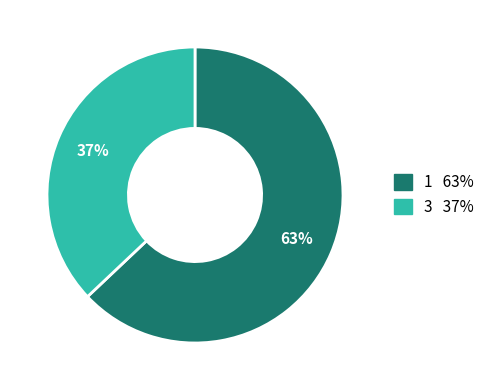

To the nearest percent, what is the average slice percentage?

50%